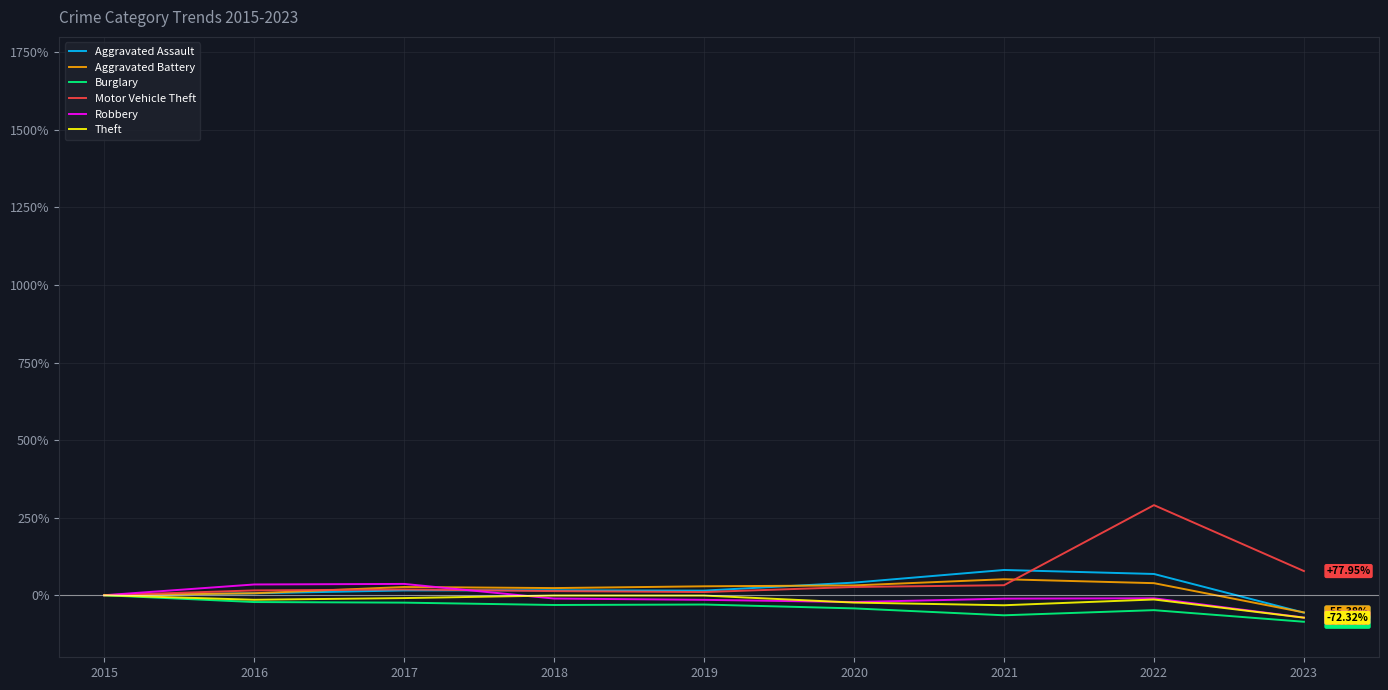

Which label corresponds to the smallest value in the chart?

2023